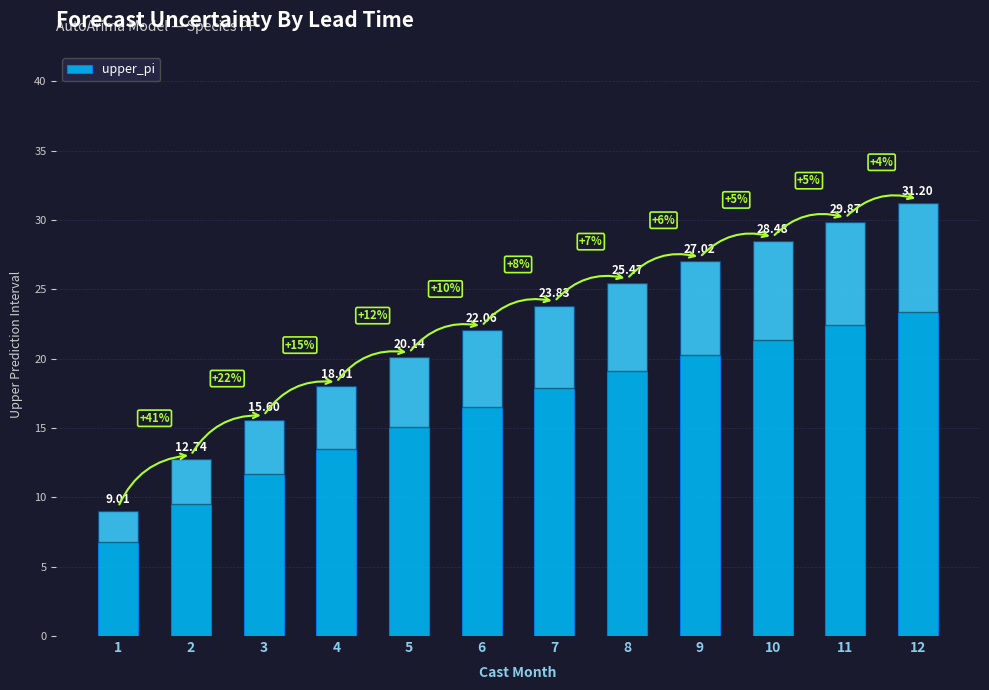

Approximately how many times larger is the value at 3 compared to 8?

0.6